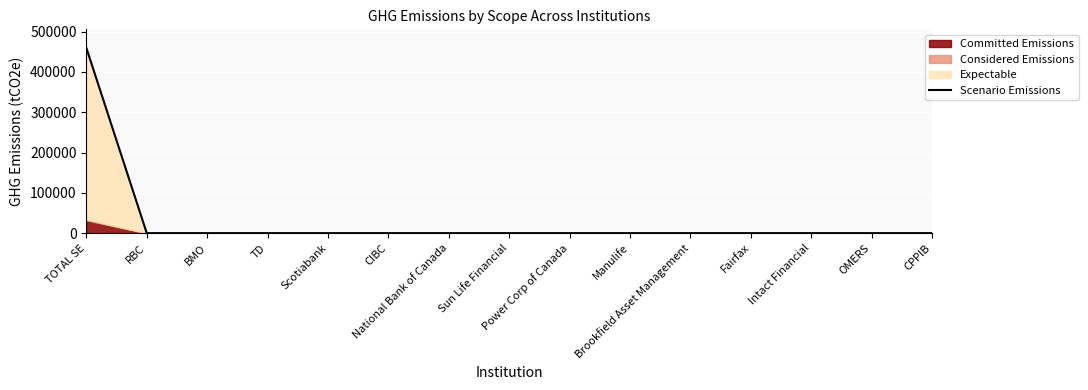

The chart shows a value of -244841 at TD. True or false?

False